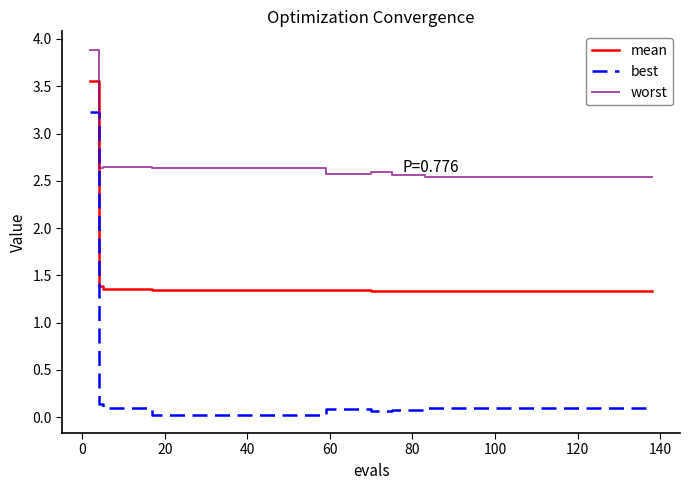

Rank the series by their average value, from lowest to highest.

best, mean, worst